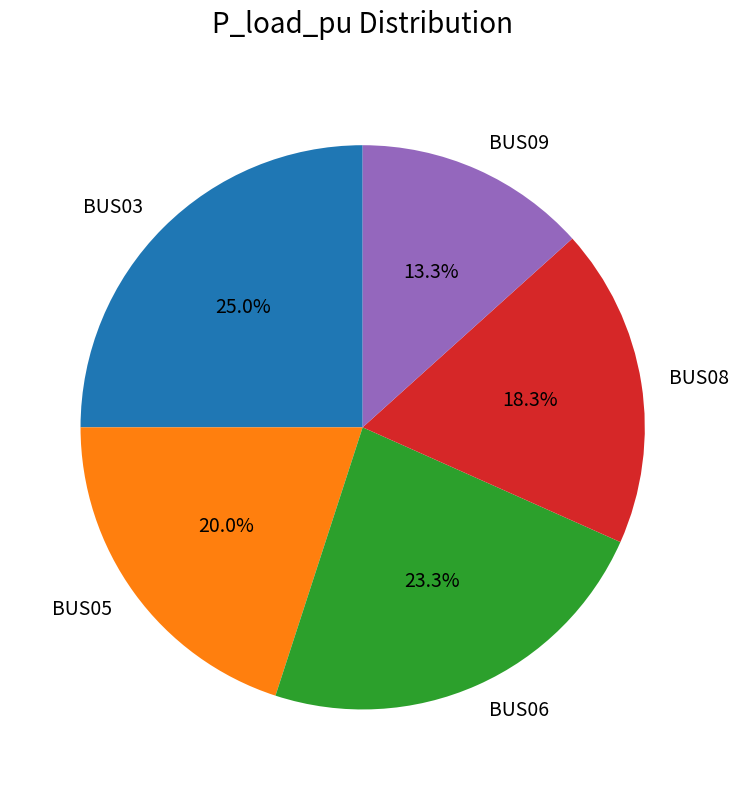

To the nearest percent, what is the average slice percentage?

20%